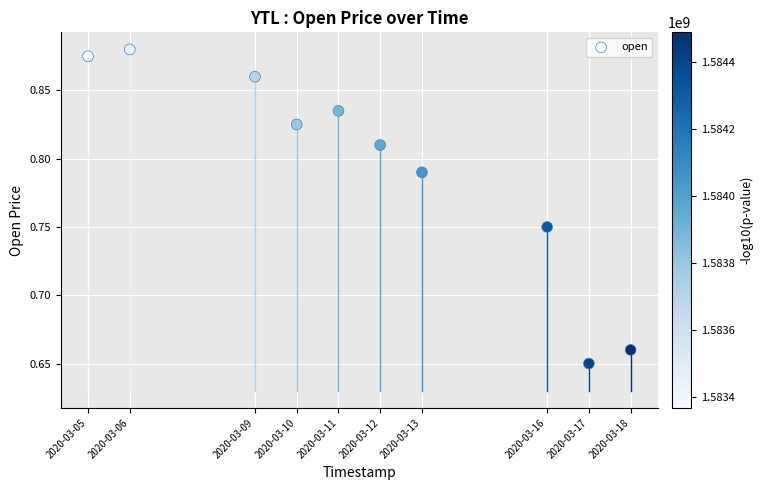

What is the range of X values (max minus min)?

1123200.0